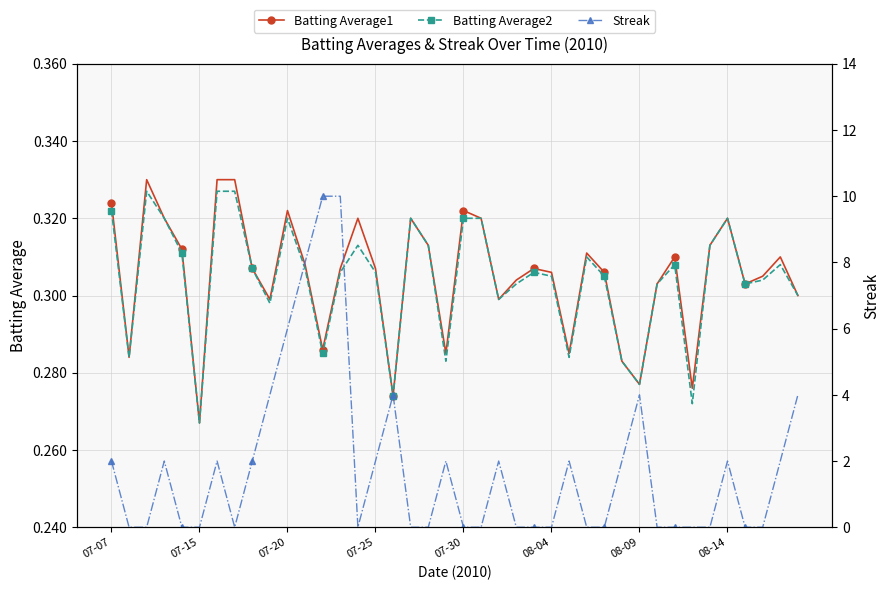

True or false: Batting Average1 has more than 1 points higher than both neighbors.

True